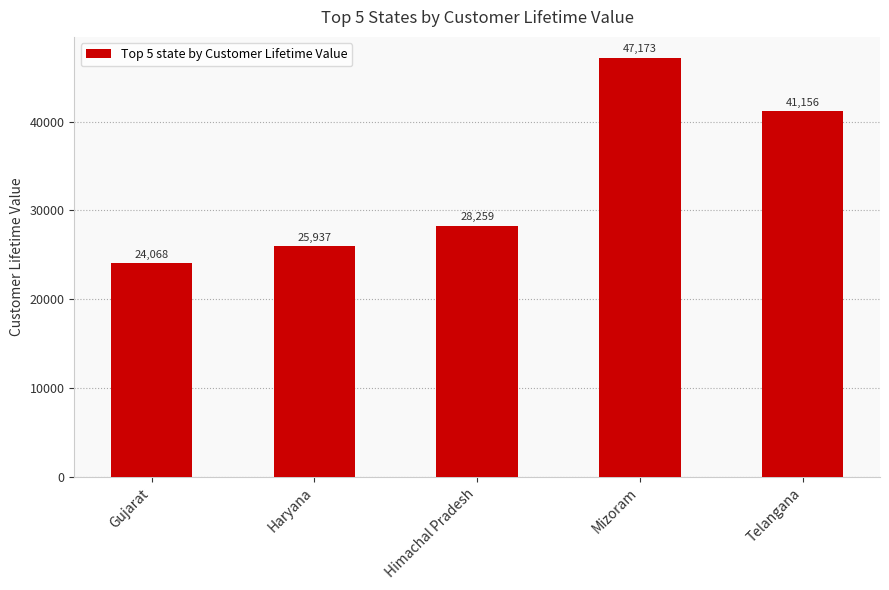

Does the chart contain stacked bars?

No